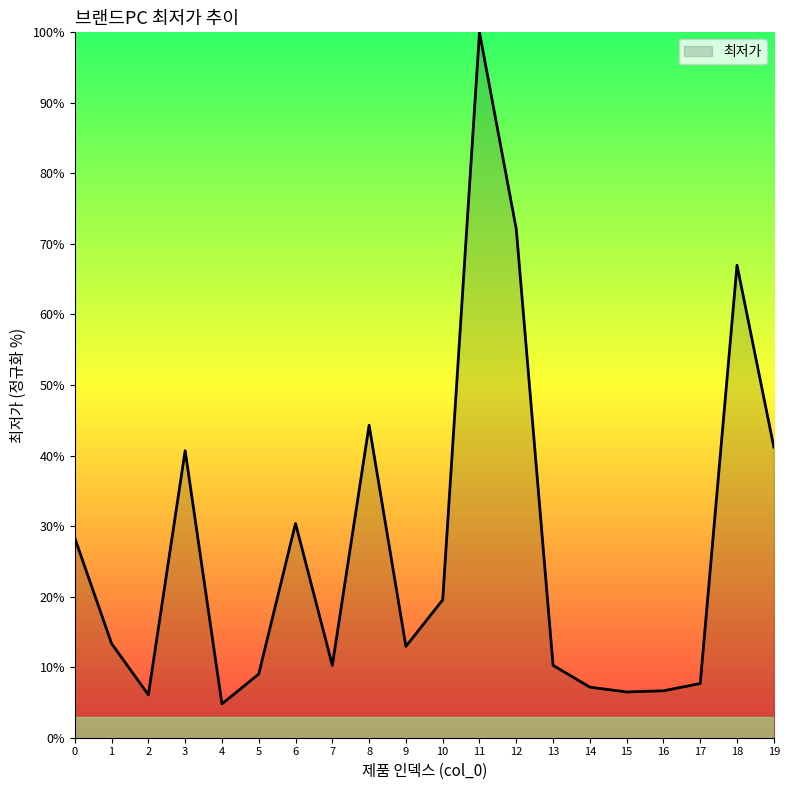

Where is the data nearest to the value 52?

8